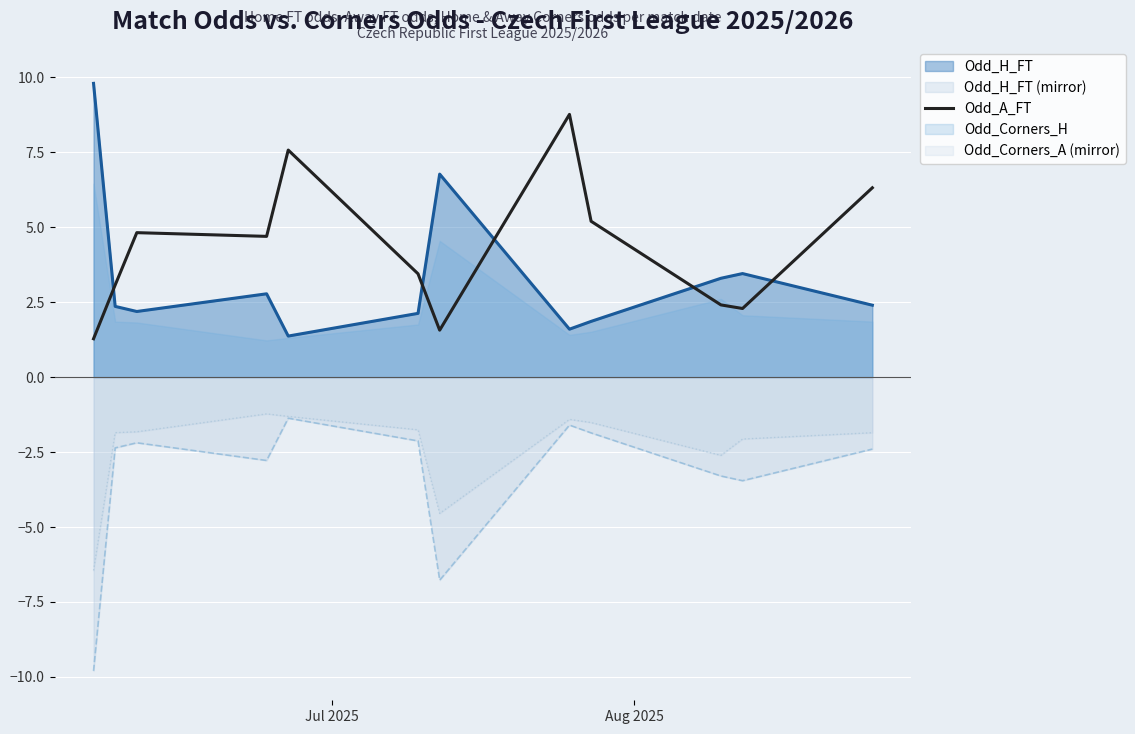

True or false: Odd_Corners_A (mirror) and Odd_A_FT intersect in this chart.

False